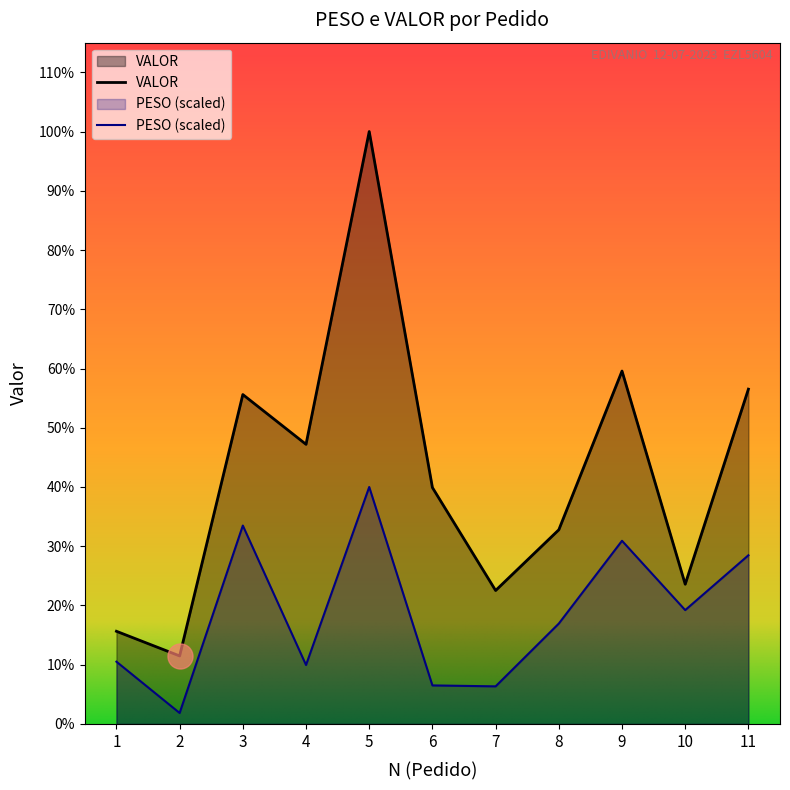

How many lines are shown in the chart?

2